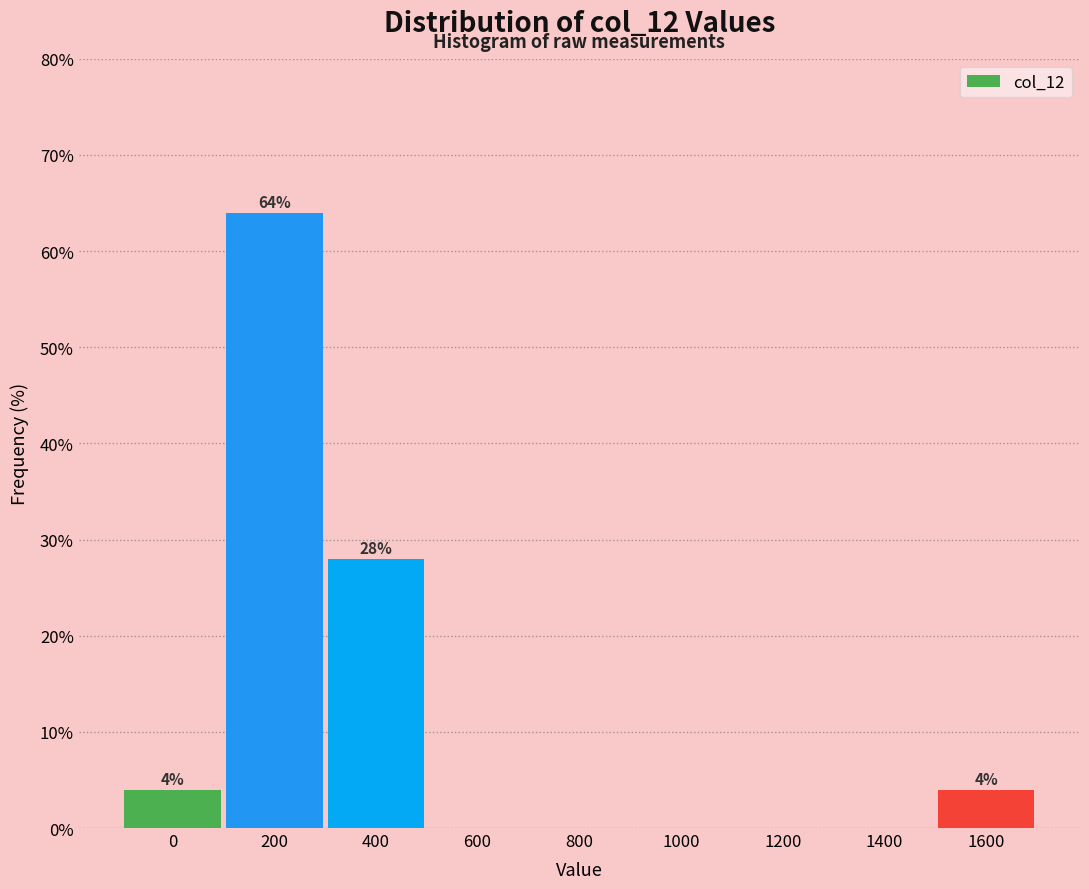

Reading left to right, list all the values displayed in this chart.

0=4.0	200=64.0	400=28.0	600=0.0	800=0.0	1000=0.0	1200=0.0	1400=0.0	1600=4.0